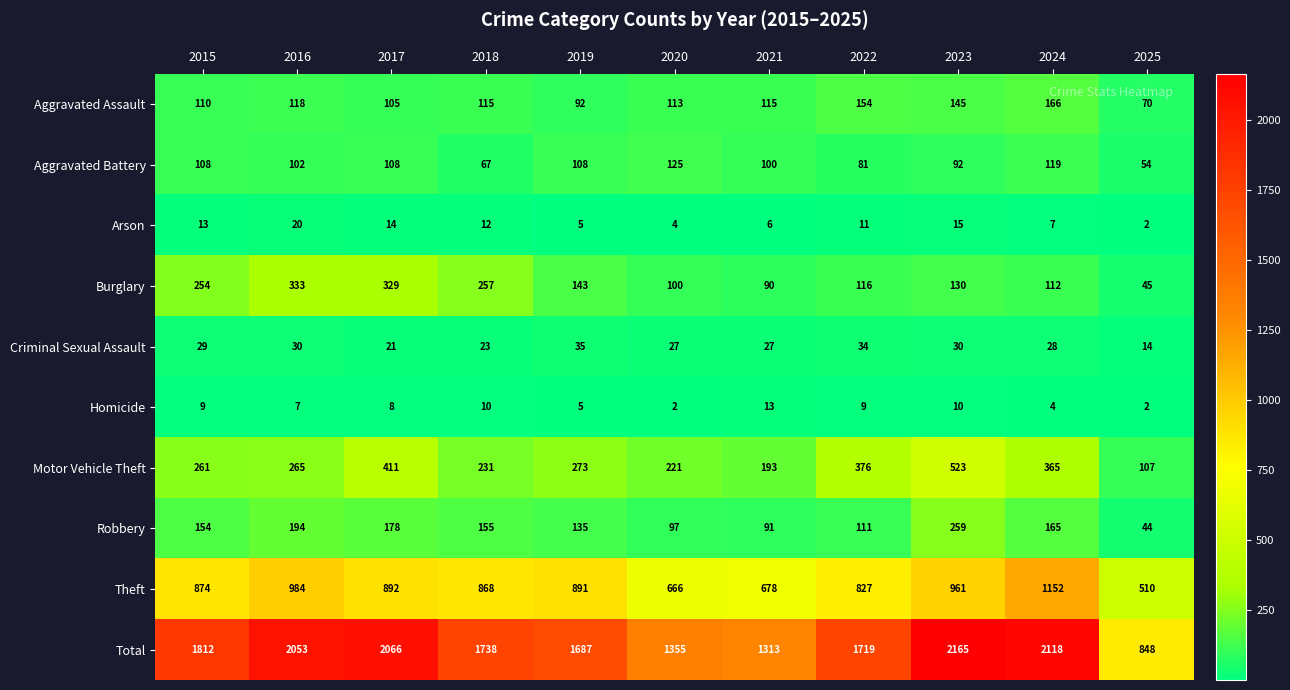

Rank the series at 2021 from highest to lowest value.

Total, Theft, Motor Vehicle Theft, Aggravated Assault, Aggravated Battery, Robbery, Burglary, Criminal Sexual Assault, Homicide, Arson